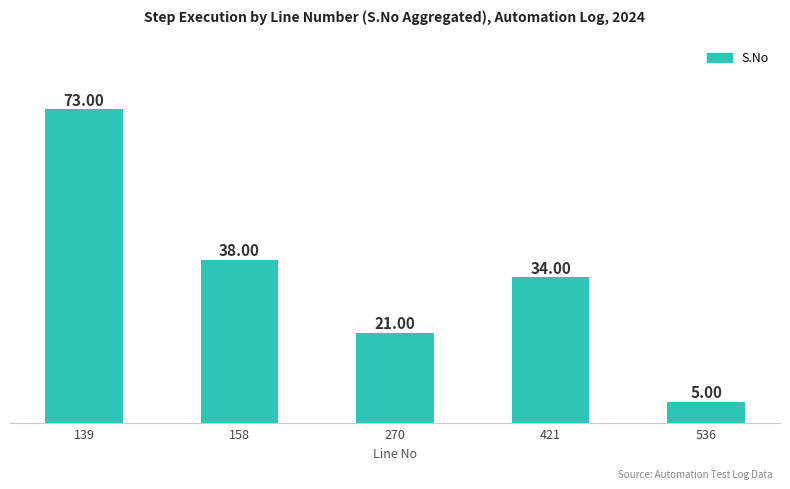

List the labels in order of value, smallest first.

536, 270, 421, 158, 139